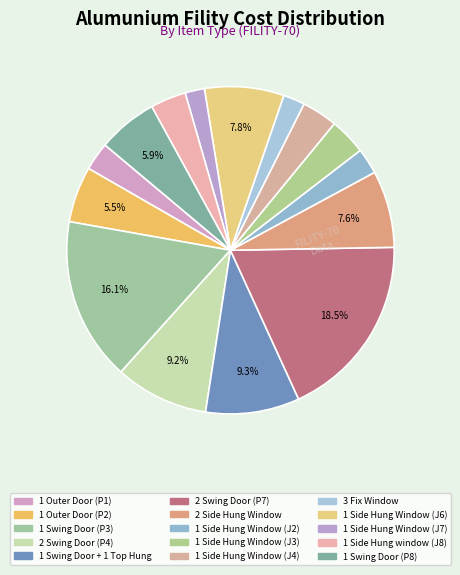

Count the number of slices in the pie.

15